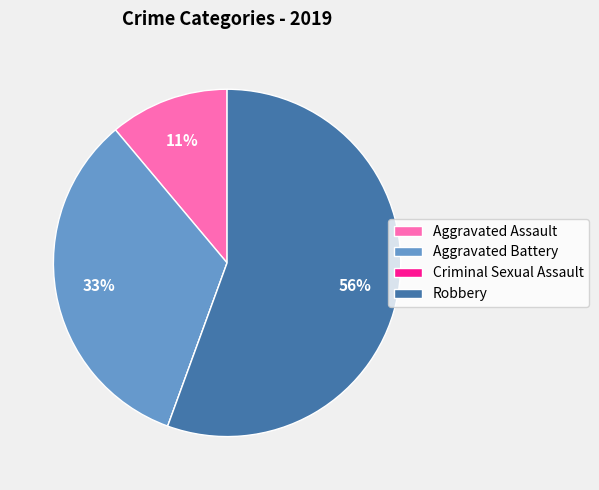

The Robbery slice represents 70% of the pie. True or false?

False